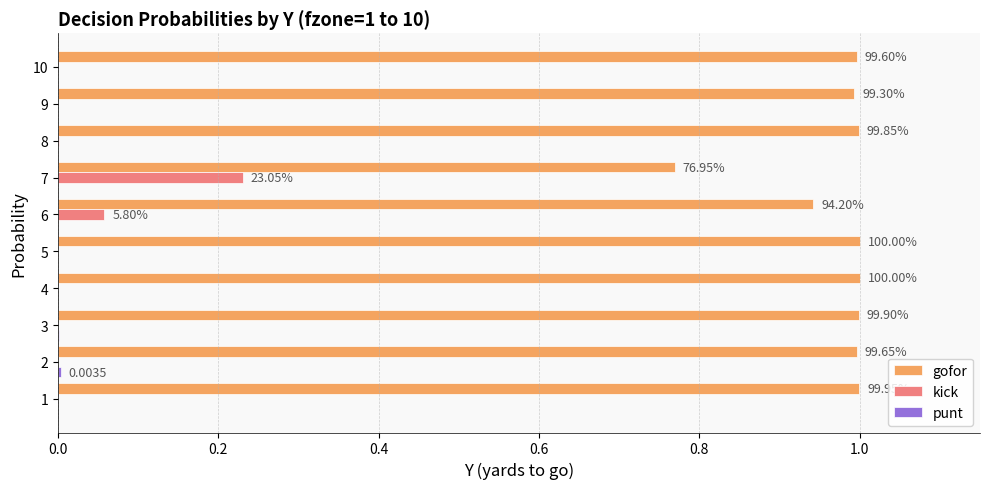

Which series has the largest total across all categories?

gofor